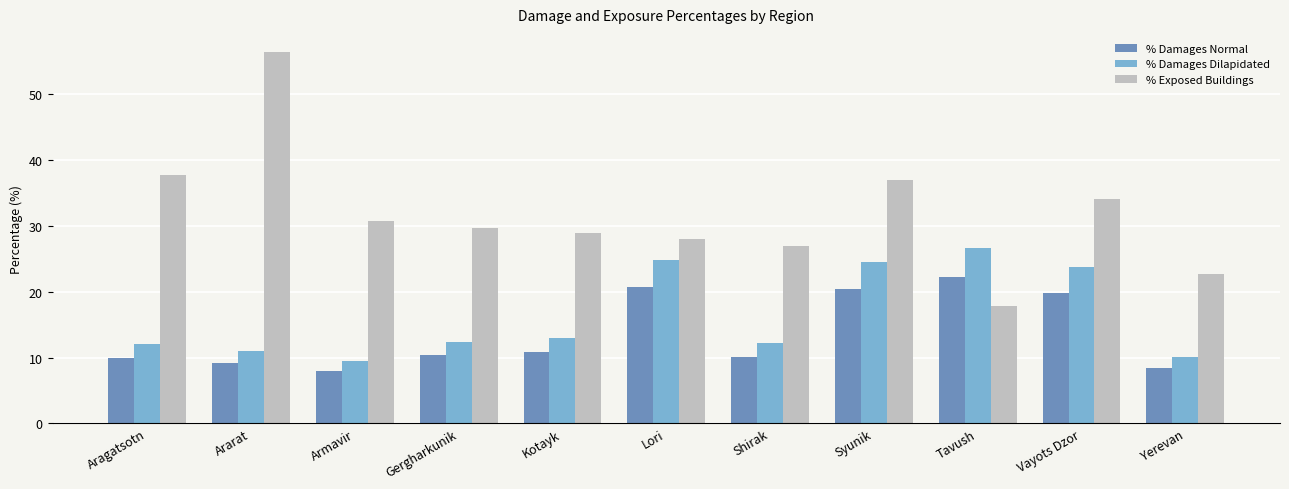

How many distinct data groups are displayed?

3